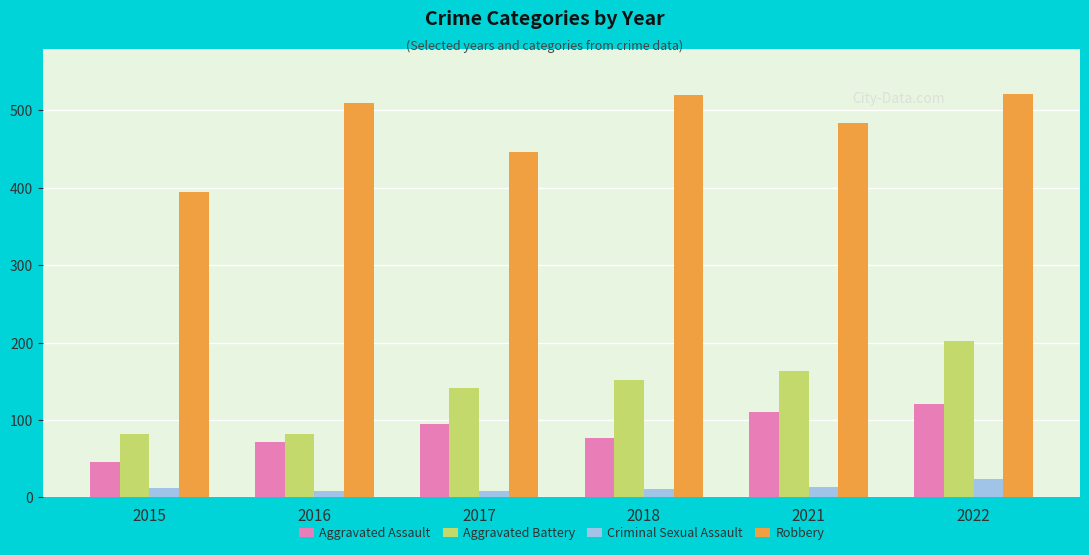

What is the average value of the Robbery series?

479